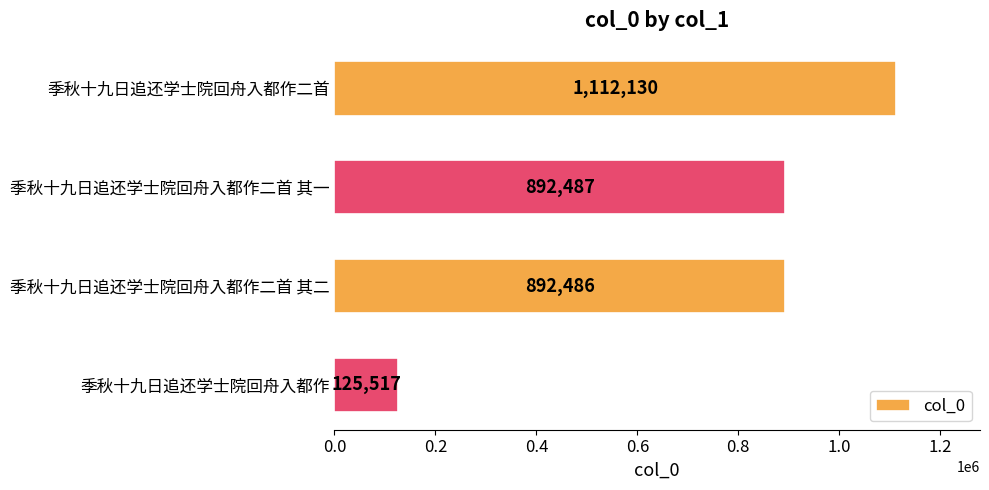

List the labels in order of value, largest first.

季秋十九日追还学士院回舟入都作二首, 季秋十九日追还学士院回舟入都作二首 其一, 季秋十九日追还学士院回舟入都作二首 其二, 季秋十九日追还学士院回舟入都作